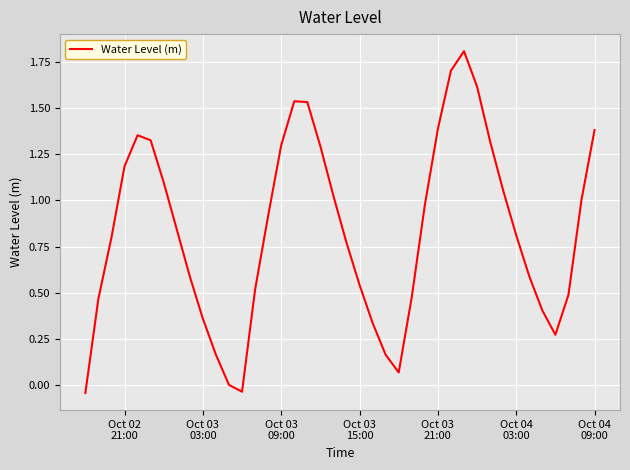

What is the greatest value displayed?

1.8